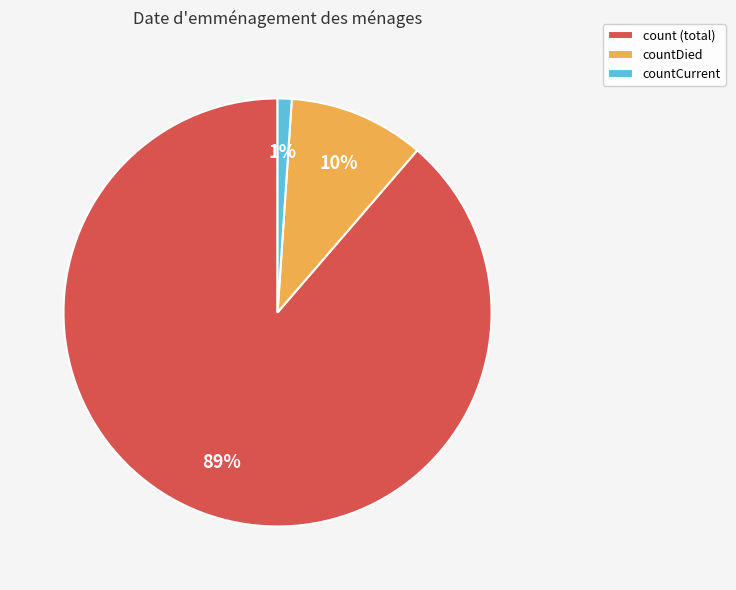

How many segments does this pie chart have?

3